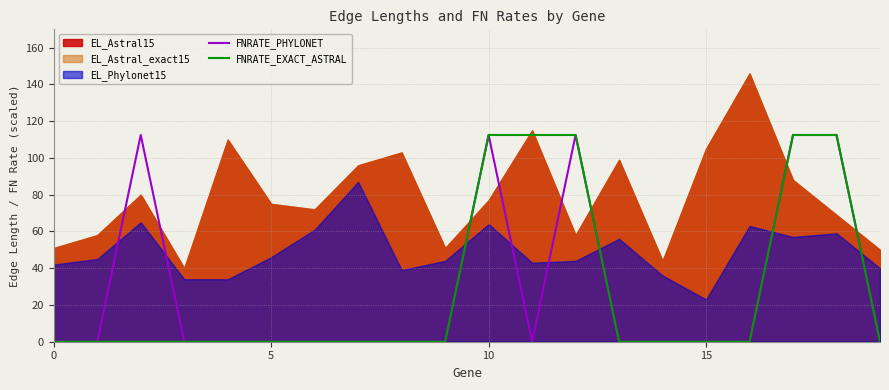

True or false: FNRATE_EXACT_ASTRAL and FNRATE_PHYLONET cross at least once.

False